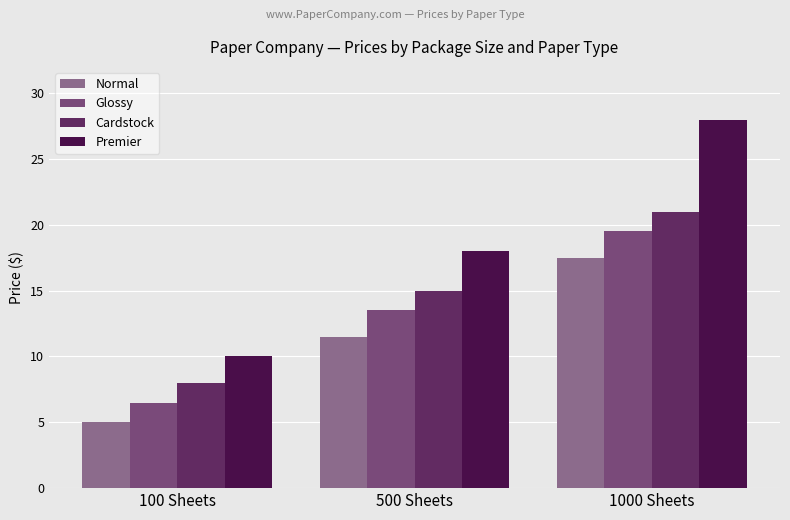

Reading left to right, list all the values displayed in this chart.

Normal: 100 Sheets=5.0	500 Sheets=11.5	1000 Sheets=17.5
Glossy: 100 Sheets=6.5	500 Sheets=13.5	1000 Sheets=19.5
Cardstock: 100 Sheets=8.0	500 Sheets=15.0	1000 Sheets=21.0
Premier: 100 Sheets=10.0	500 Sheets=18.0	1000 Sheets=28.0